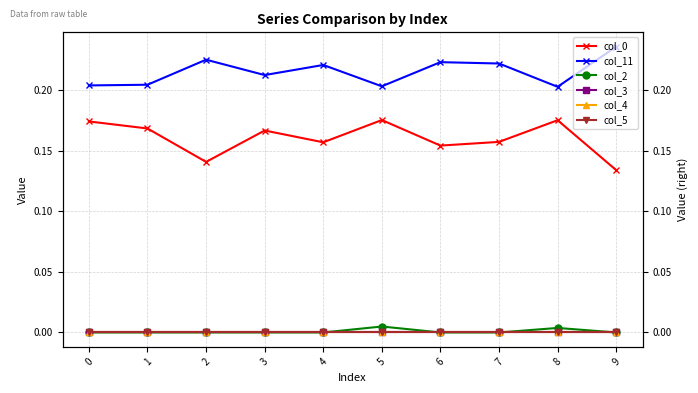

Reading left to right, list all the values displayed in this chart.

col_0: 0=0.2	1=0.2	2=0.1	3=0.2	4=0.2	5=0.2	6=0.2	7=0.2	8=0.2	9=0.1
col_11: 0=0.2	1=0.2	2=0.2	3=0.2	4=0.2	5=0.2	6=0.2	7=0.2	8=0.2	9=0.2
col_2: 0=0.0	1=0.0	2=0.0	3=0.0	4=0.0	5=0.0	6=0.0	7=0.0	8=0.0	9=0.0
col_3: 0=0.0	1=0.0	2=0.0	3=0.0	4=0.0	5=0.0	6=0.0	7=0.0	8=0.0	9=0.0
col_4: 0=0.0	1=0.0	2=0.0	3=0.0	4=0.0	5=0.0	6=0.0	7=0.0	8=0.0	9=0.0
col_5: 0=0.0	1=0.0	2=0.0	3=0.0	4=0.0	5=0.0	6=0.0	7=0.0	8=0.0	9=0.0